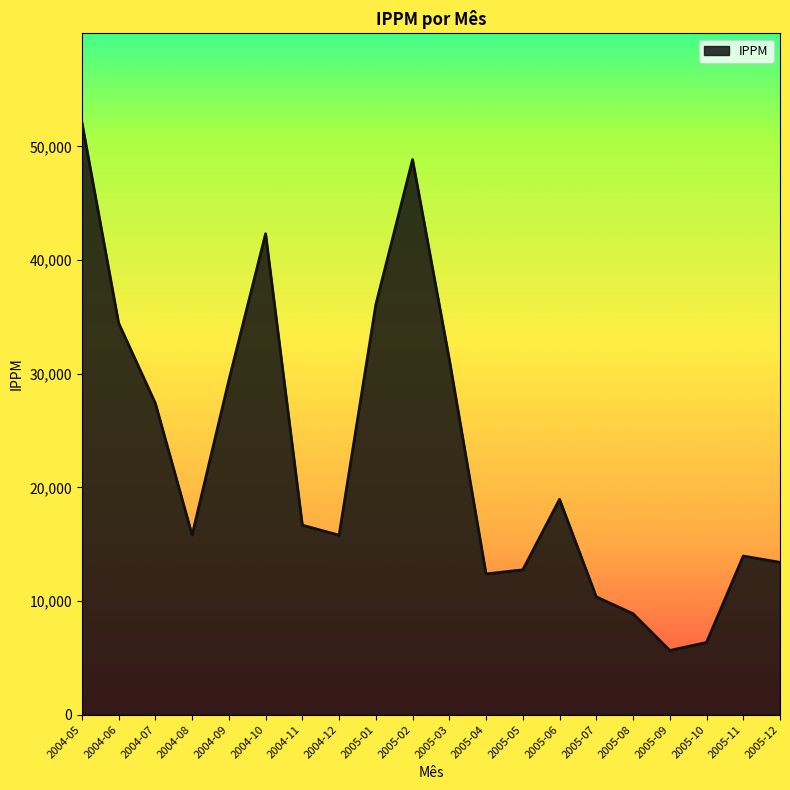

Which has a higher value, 2004-08 or 2004-06?

2004-06